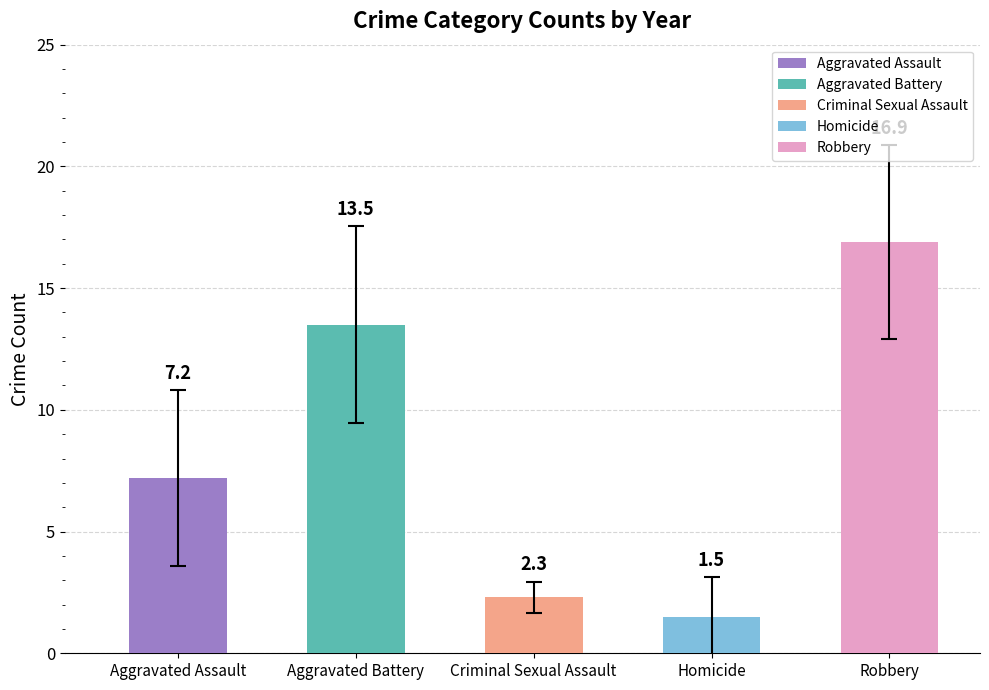

What is the change in value from Aggravated Assault to Criminal Sexual Assault?

-4.9